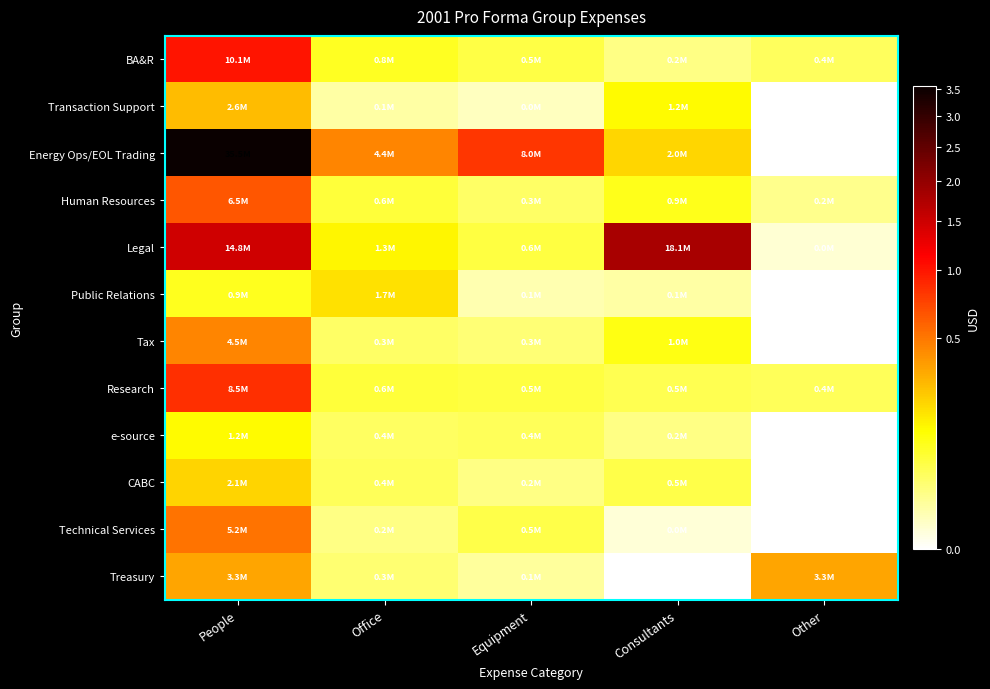

Which label corresponds to the largest value in the chart?

People